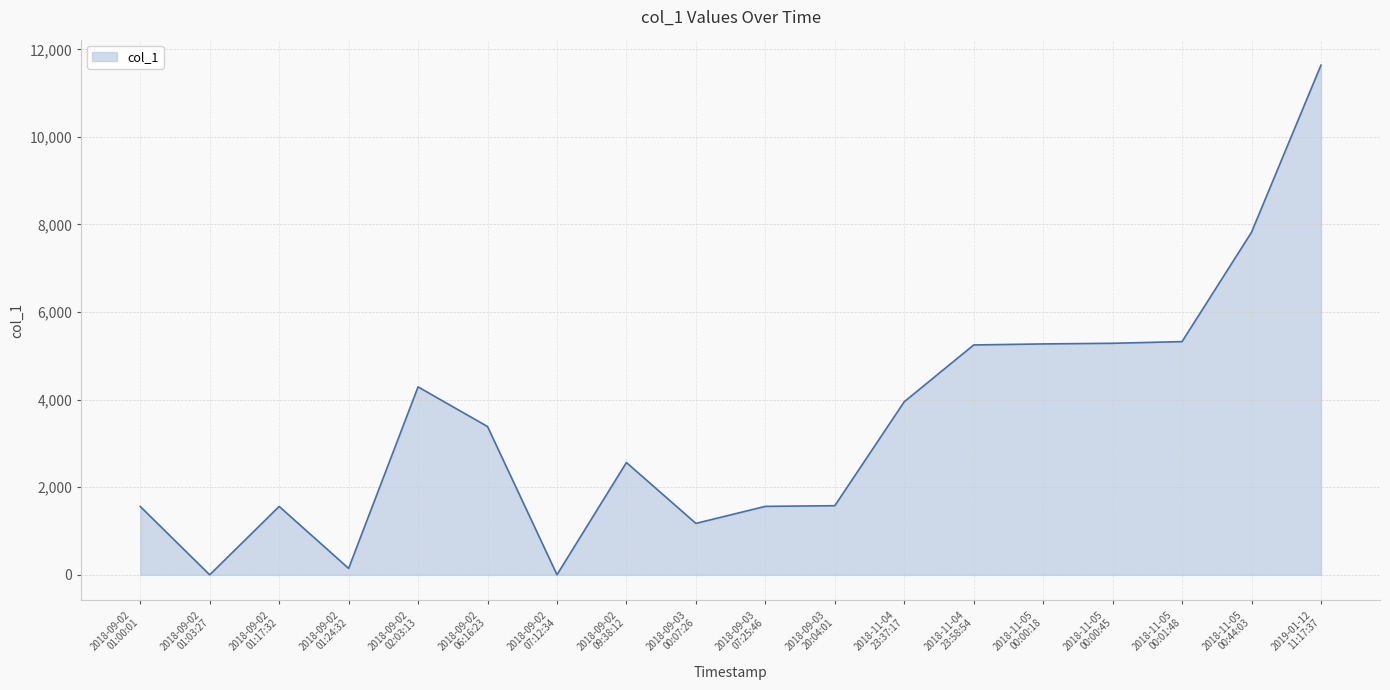

True or false: there are more than 2 points higher than both neighbors.

True